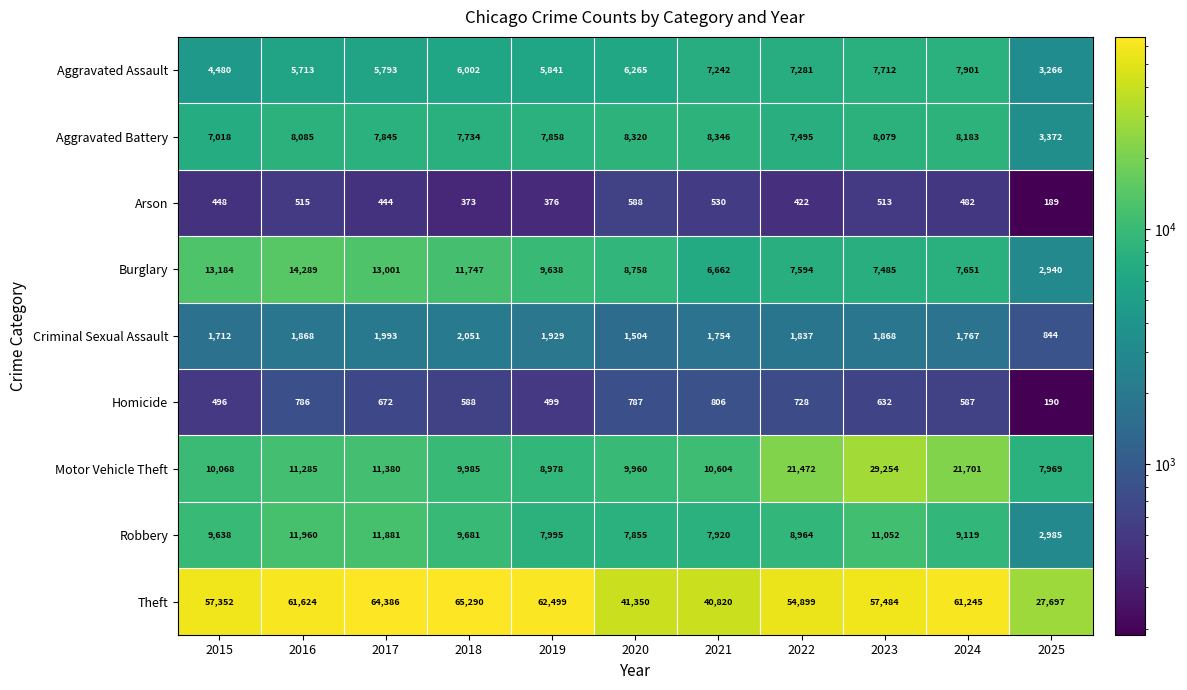

The value of Arson at 2015 is 448. True or false?

True